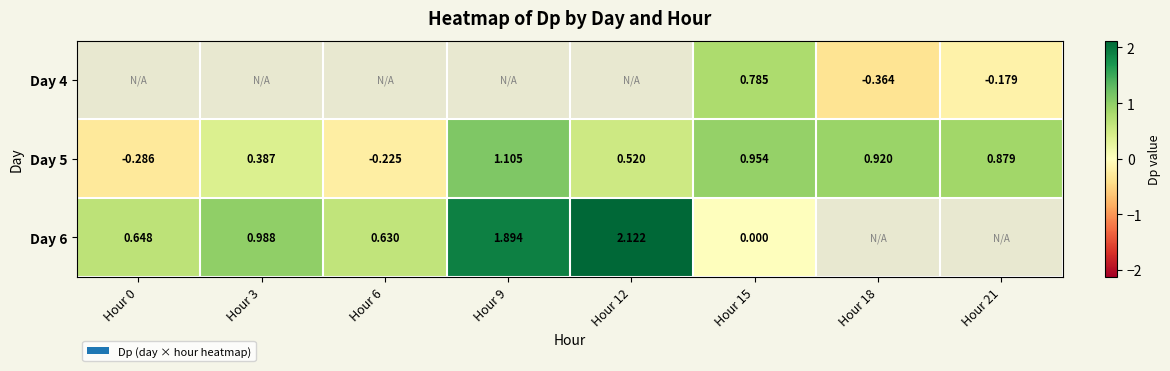

How many distinct data groups are displayed?

3